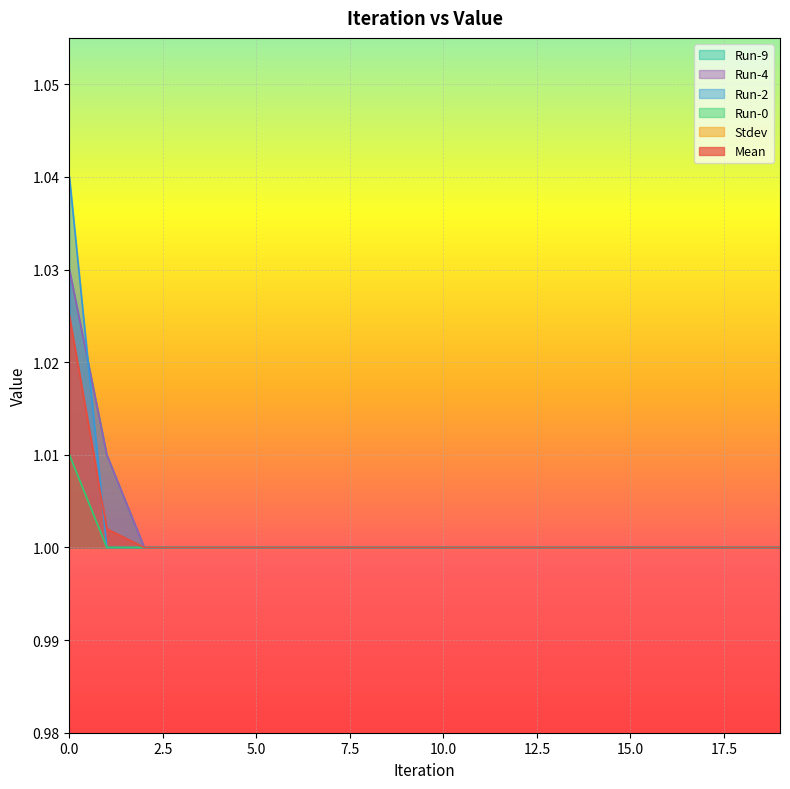

Count the number of categories in the chart.

20